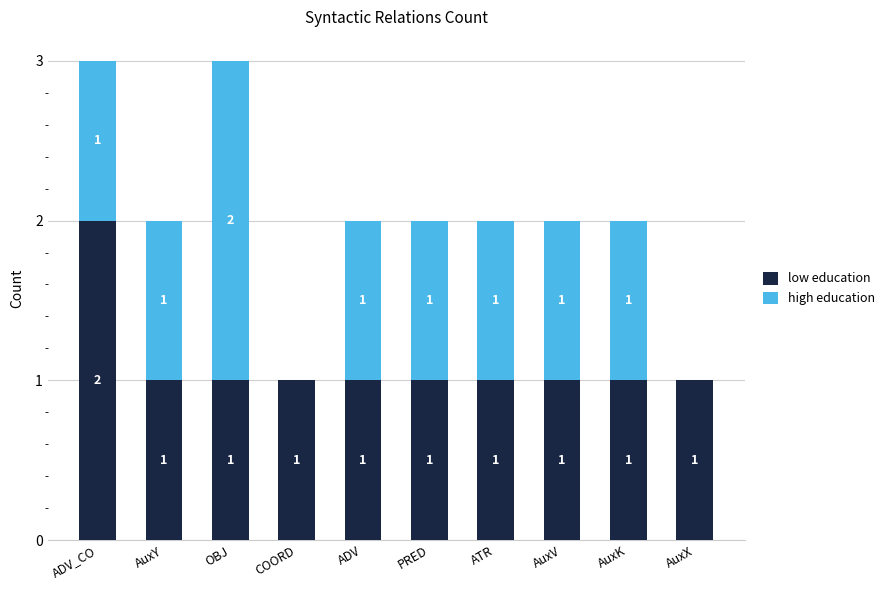

The value of low education at PRED is 1. True or false?

True